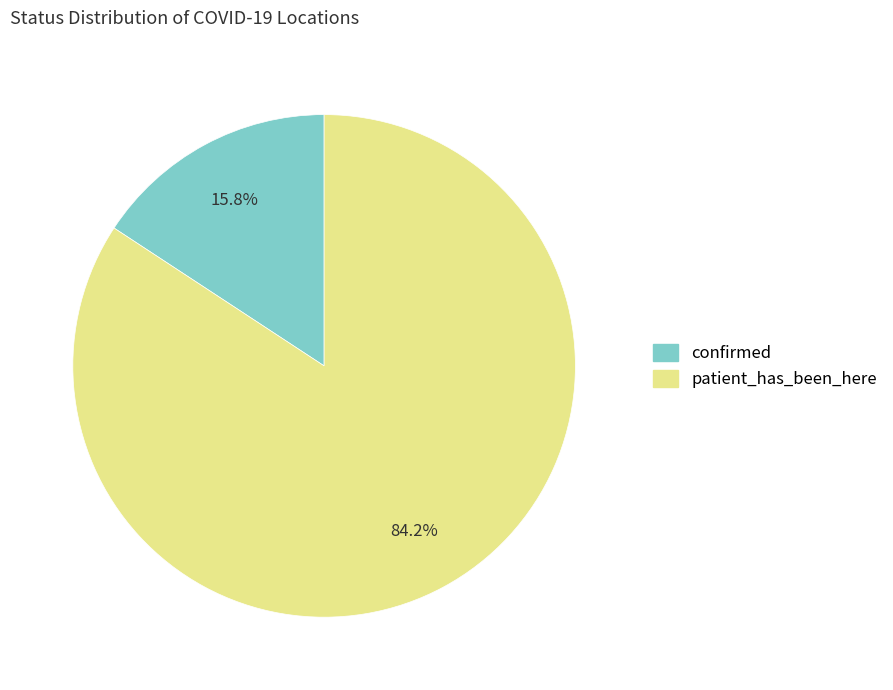

To the nearest percent, what is the difference between the largest and smallest slice percentages?

68%